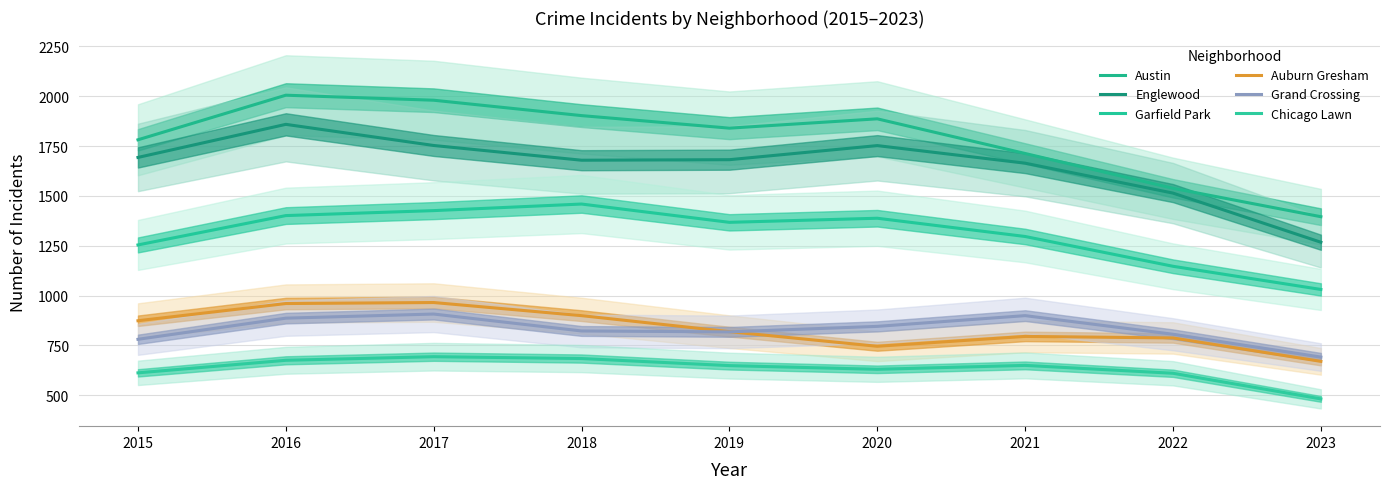

Count the number of data series in this chart.

6